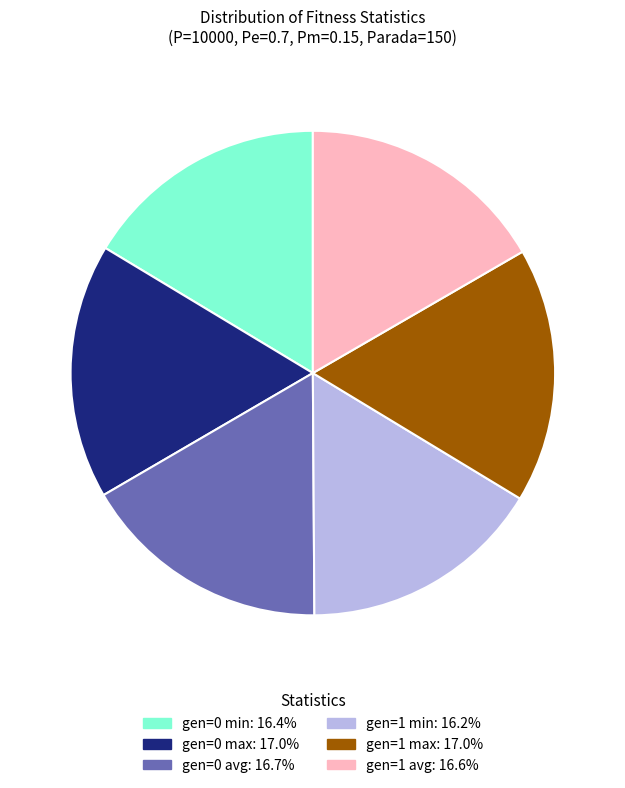

Is there a majority slice in this chart?

No